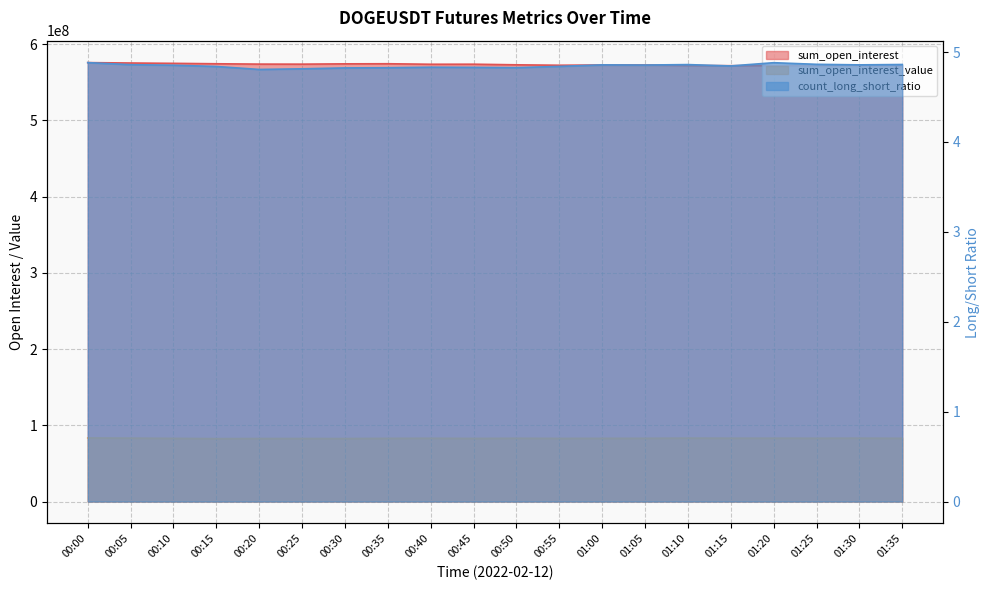

How many lines are shown in the chart?

3